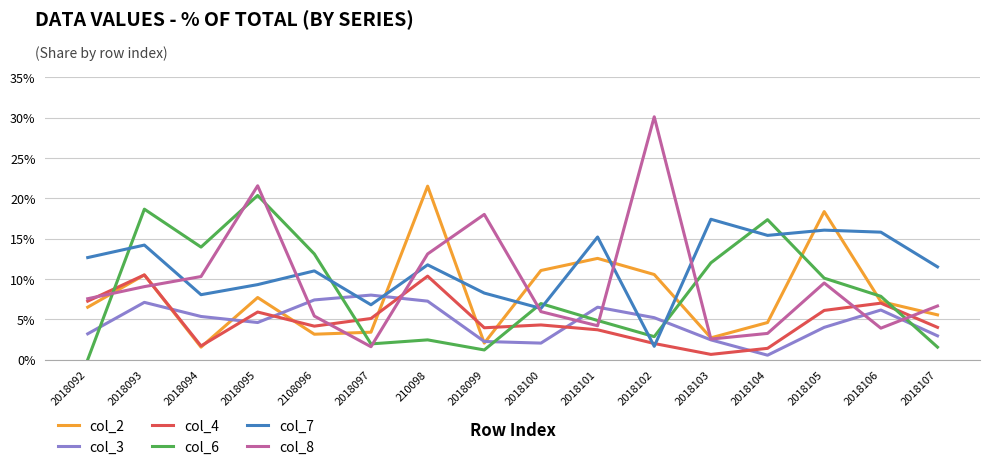

Does the chart have visible grid lines?

Yes